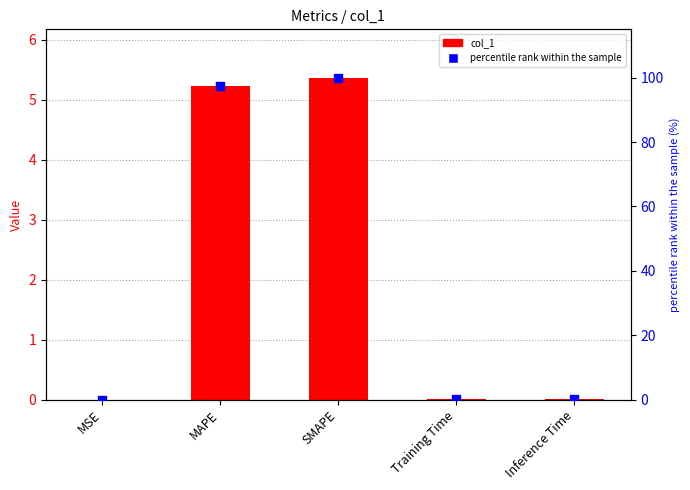

Which series has the largest total across all categories?

percentile rank within the sample